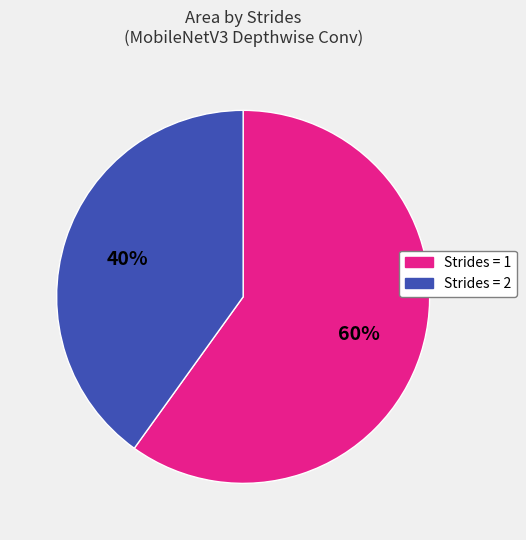

To the nearest percent, what is the difference between the largest and smallest slice percentages?

20%